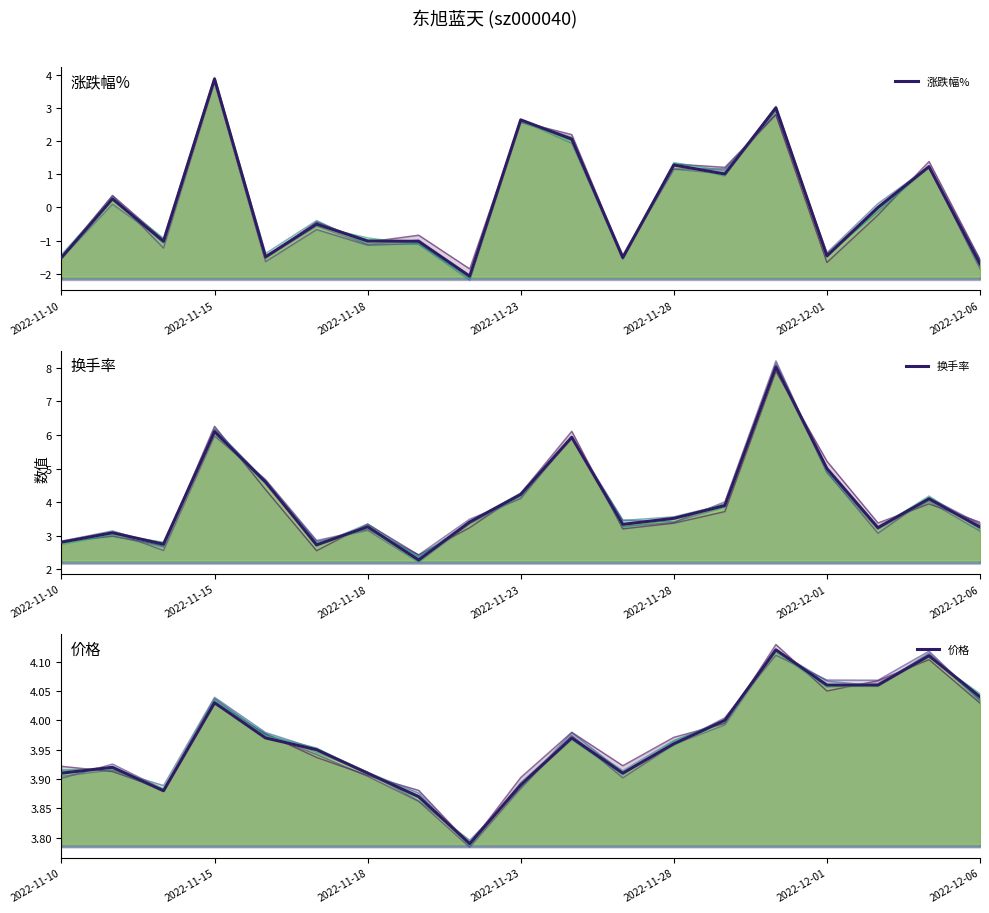

True or false: 换手率 has a value of 10.5 at 2022-11-30.

False